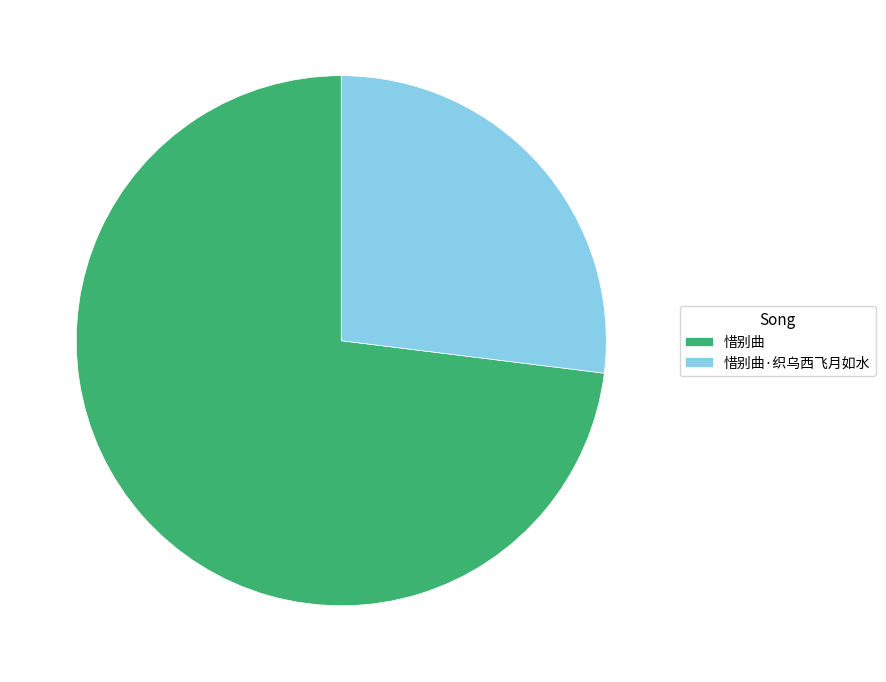

What is the ratio of the value at 惜别曲 to the value at 惜别曲·织乌西飞月如水?

2.7